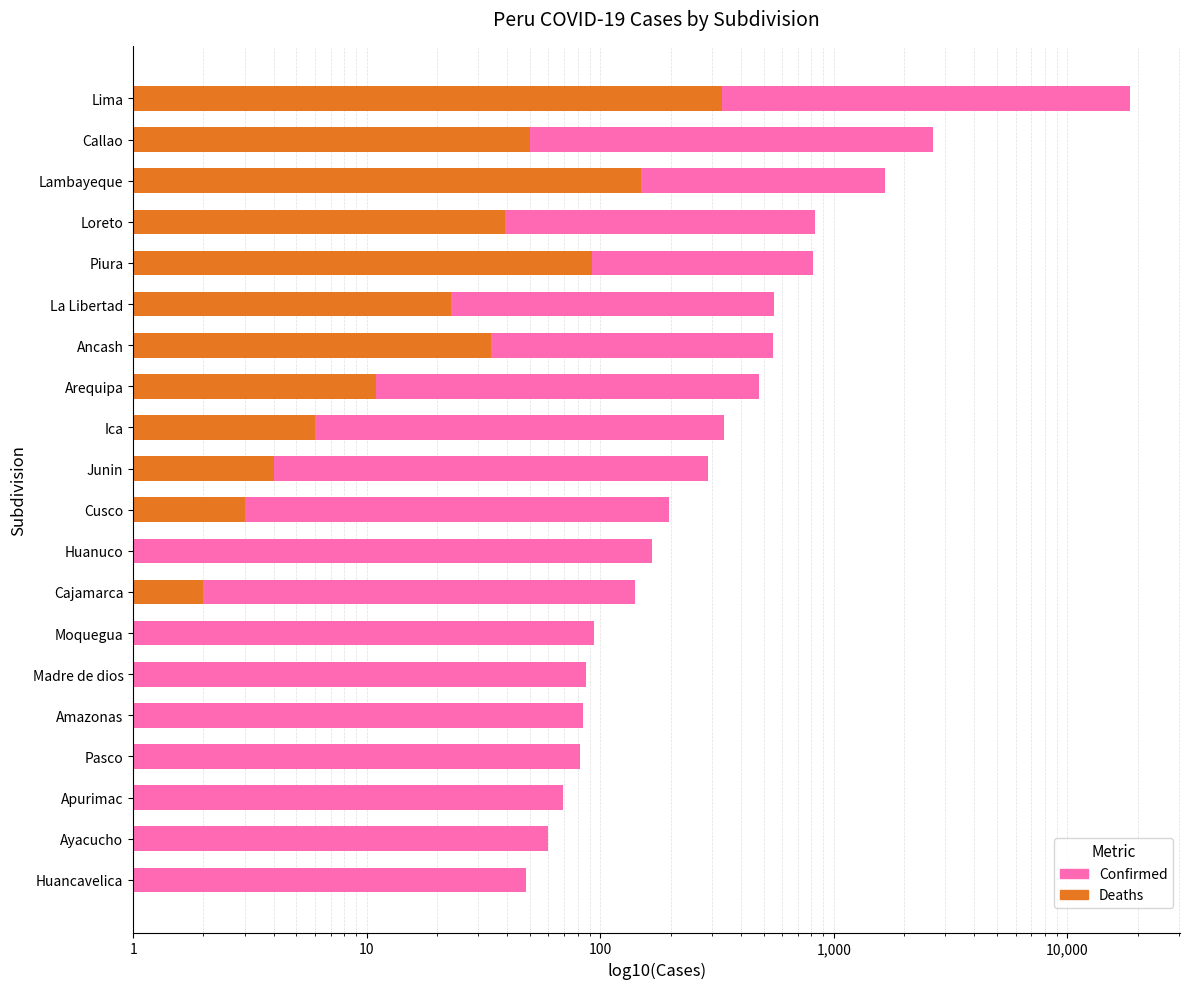

Reading left to right, what are all the values shown in this chart?

48	60	69	82	84	87	94	141	167	196	290	339	479	547	553	816	827	1651	2672	18571